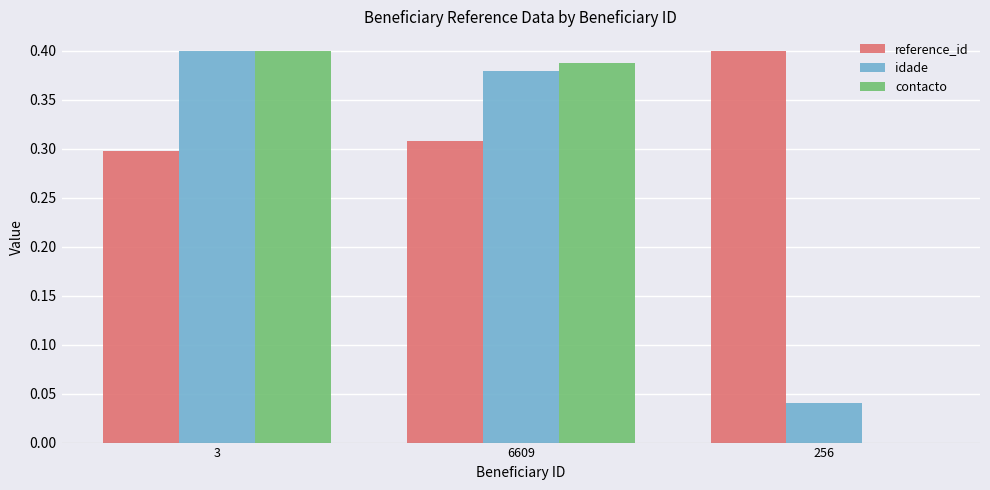

Count the number of data series in this chart.

3